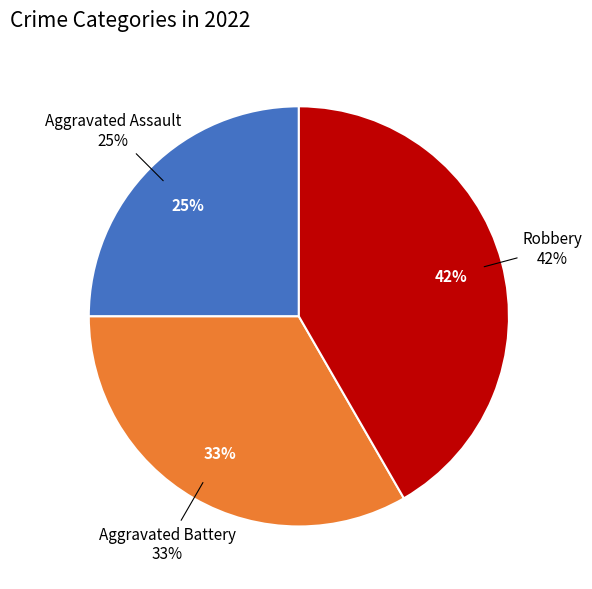

To the nearest percent, what percentage of the pie is Robbery?

42%